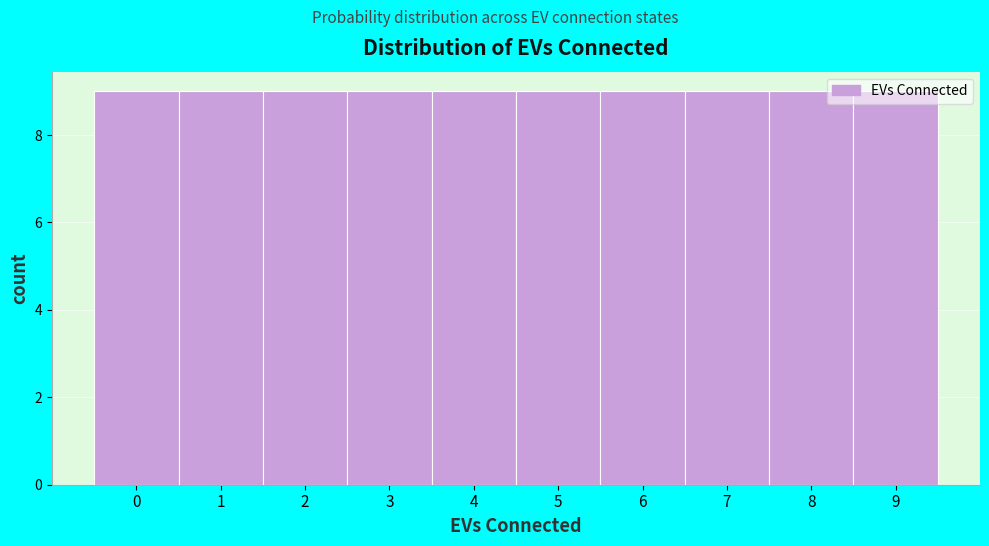

What is the height of the bar covering 0.5 to 1.5 on the x-axis? The values are not printed on the chart, so give them approximately, as read against the axis.

9